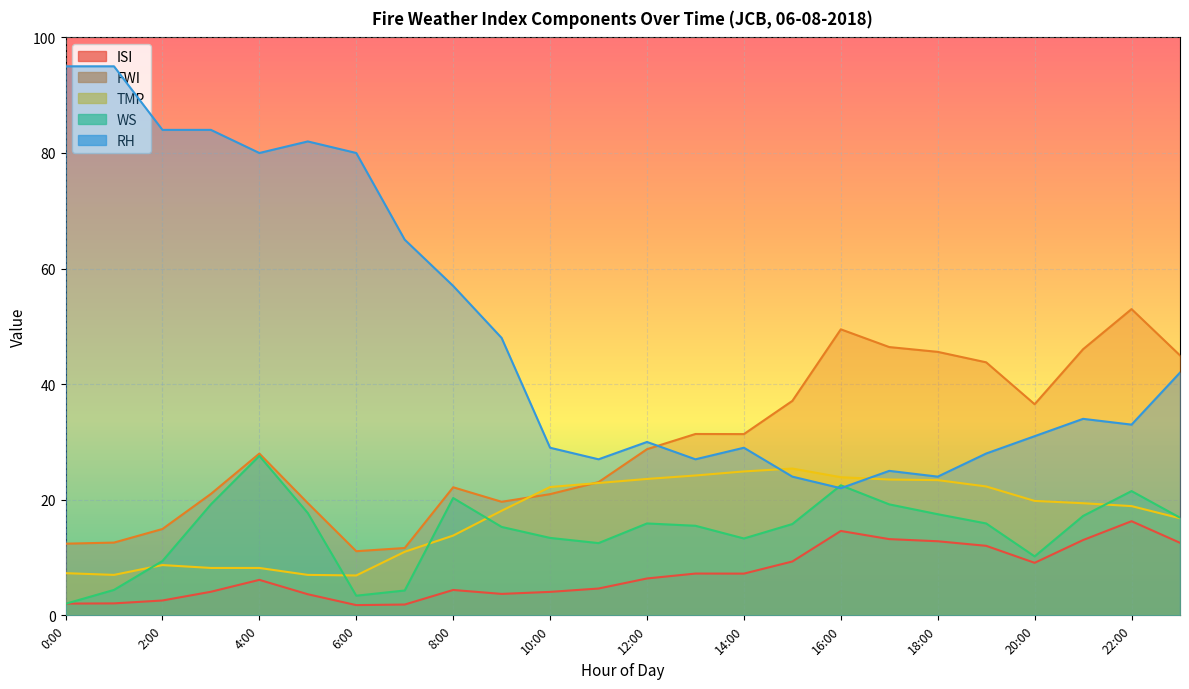

Which series has the largest total across all categories?

RH